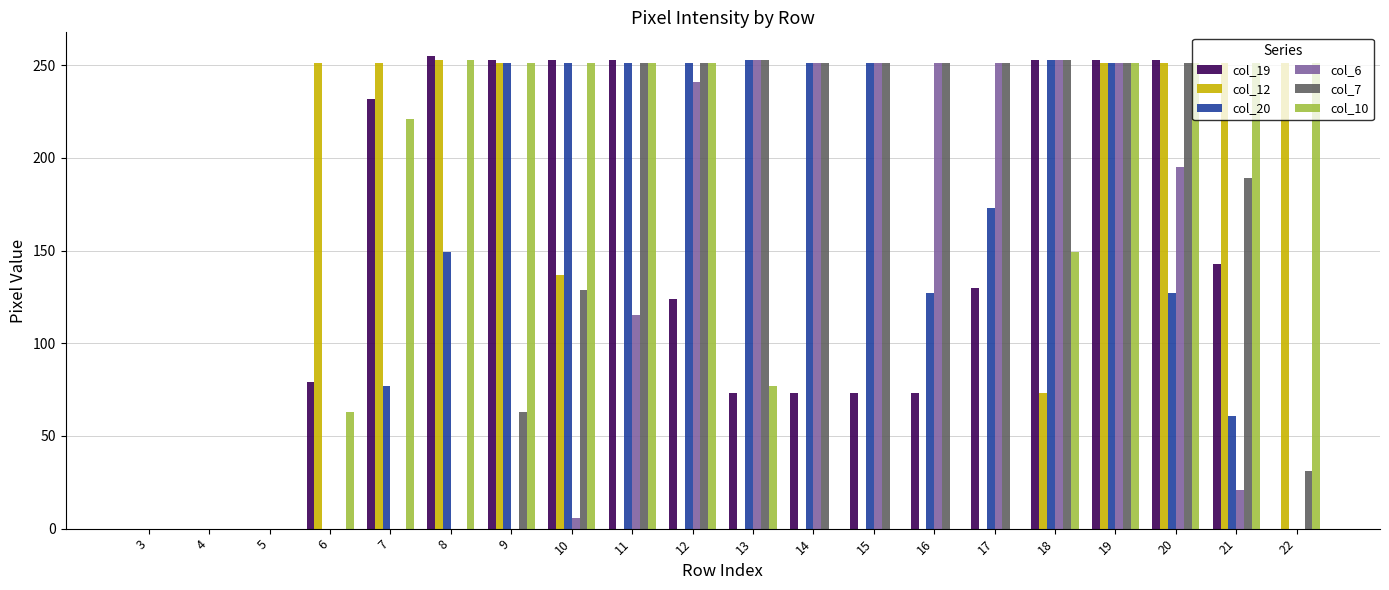

The col_19 series shows 143 at 21. True or false?

True